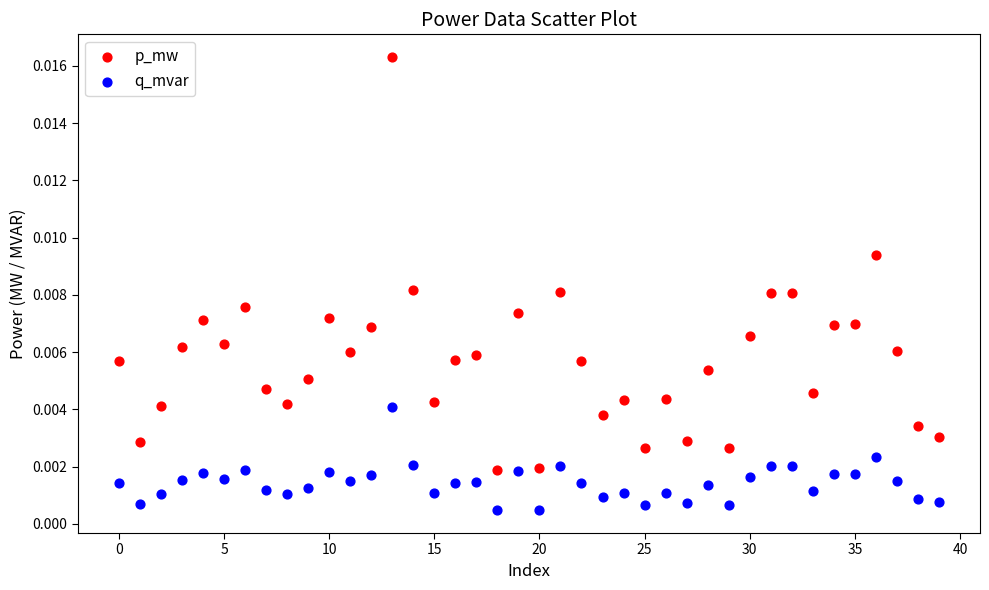

Which series has the largest Y range (max minus min)?

p_mw